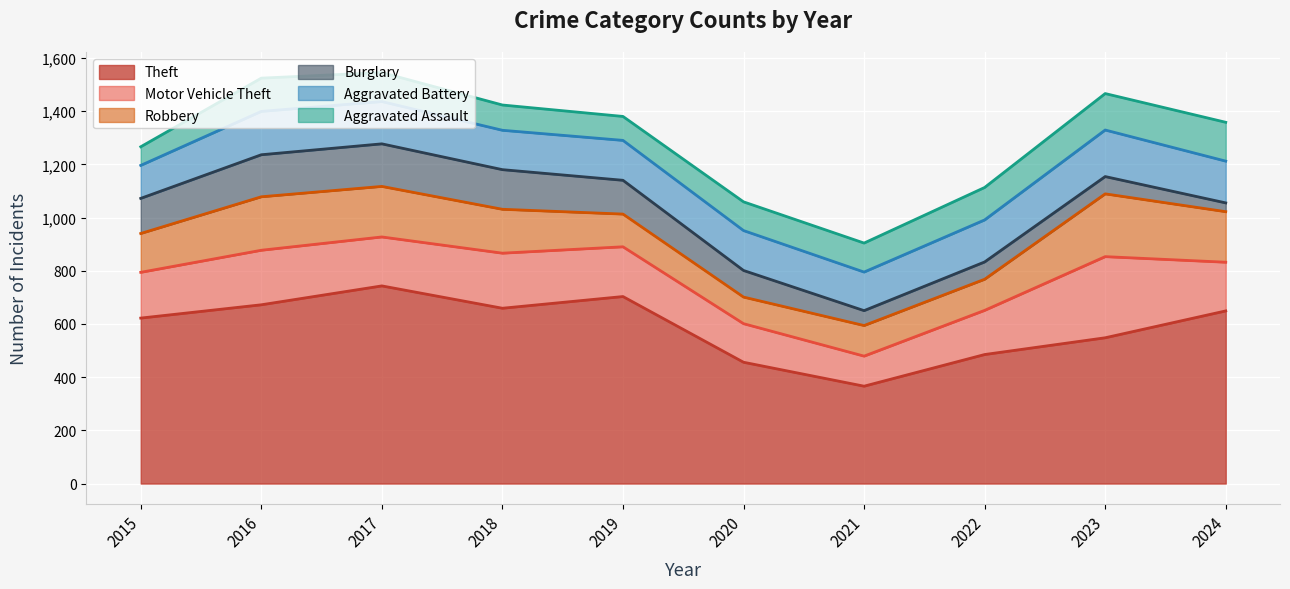

What is the smallest value displayed?

33